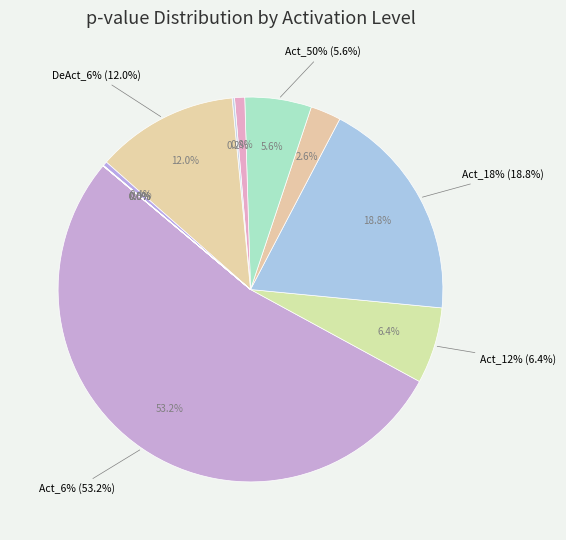

Which category has the smallest portion of the pie?

DeAct_100%